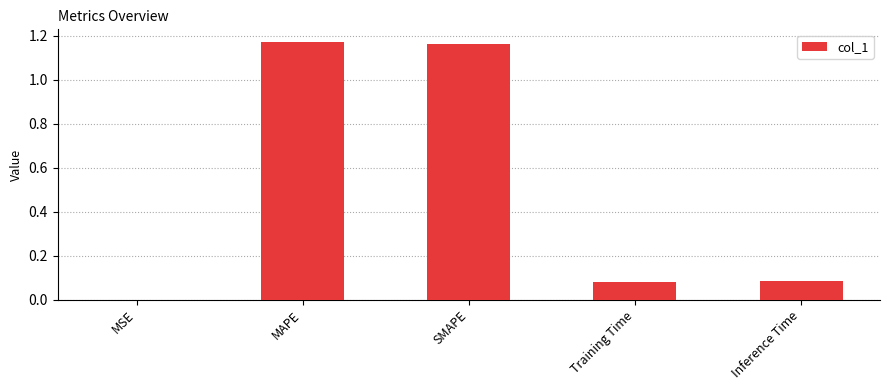

What is the change in value from MAPE to Inference Time?

-1.1